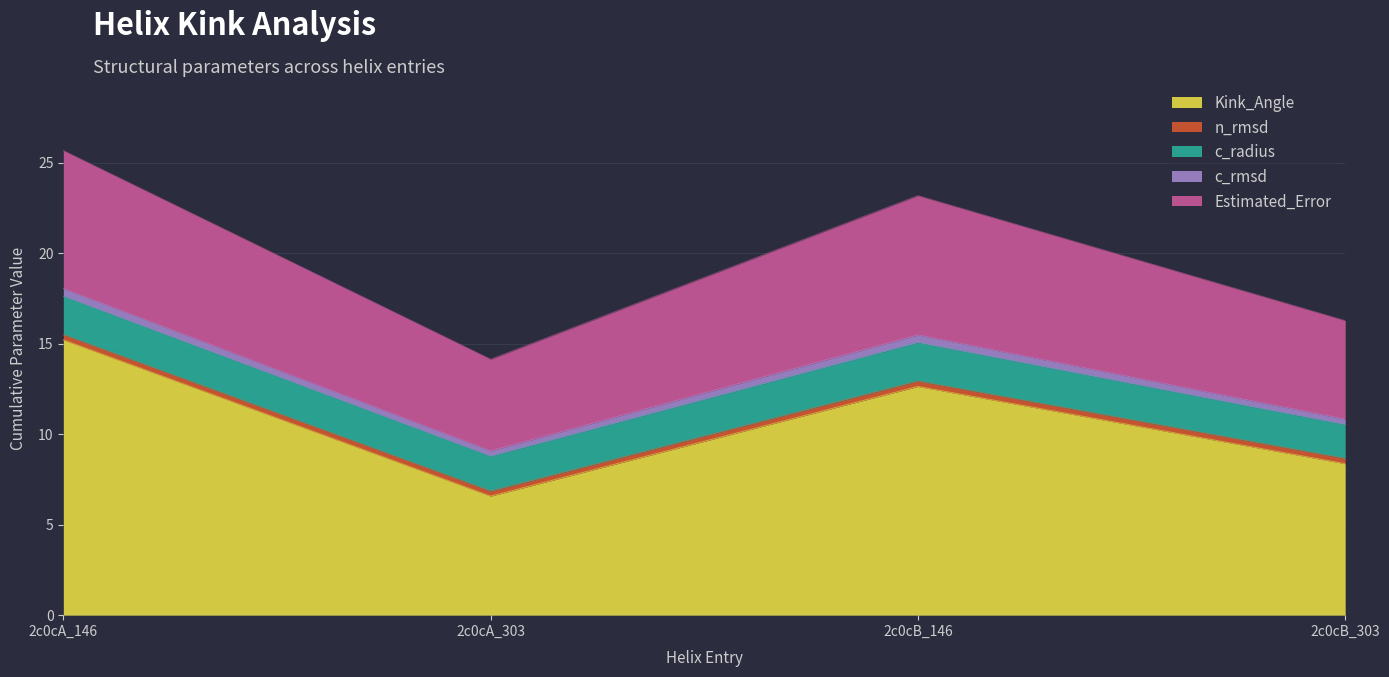

What is the label of the 2nd point from the left?

2c0cA_303